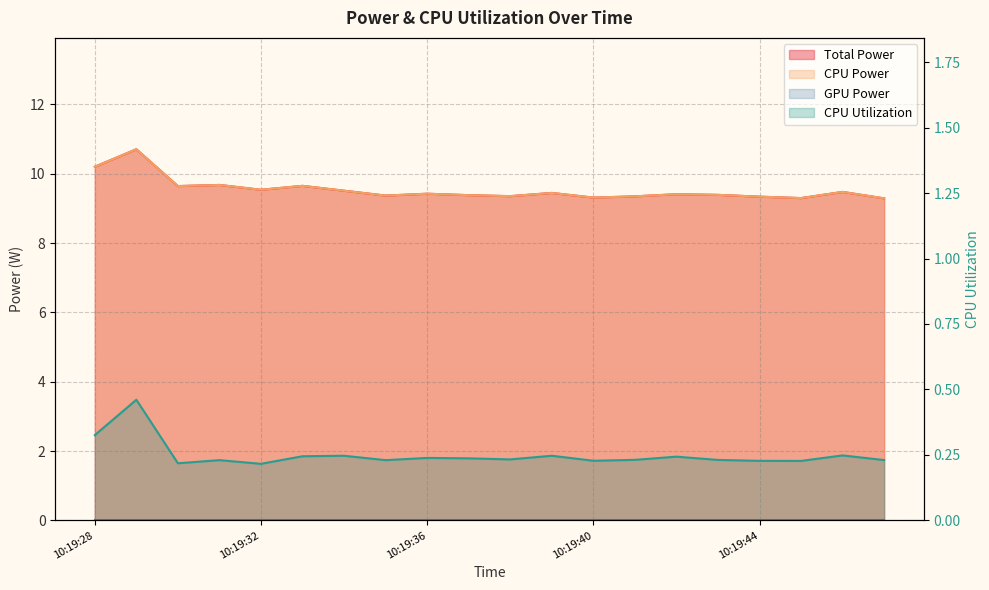

What value does the CPU Power series have at 10:19:33?

9.6